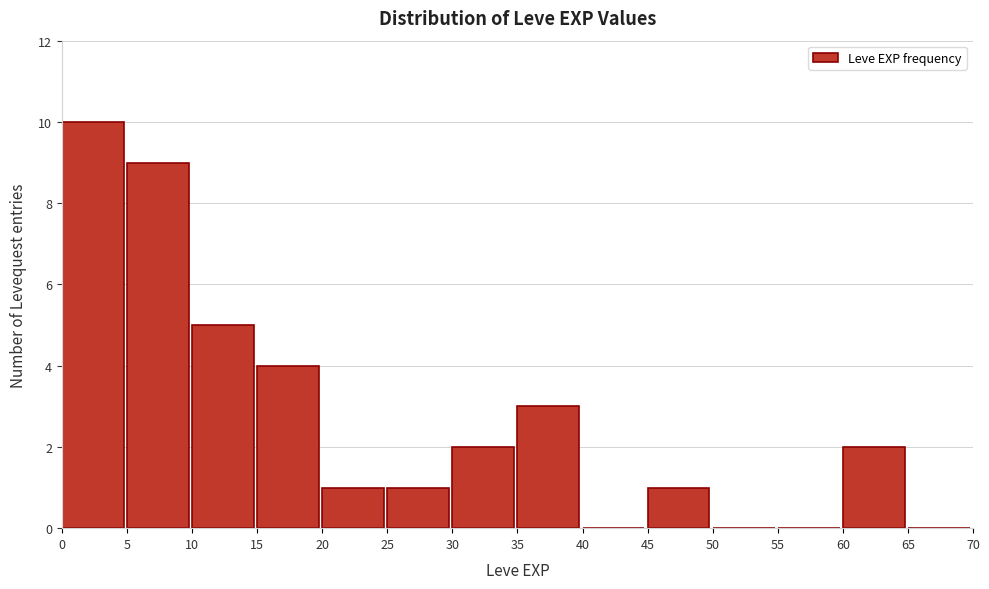

Which range on the x-axis has the tallest bar?

0 to 5